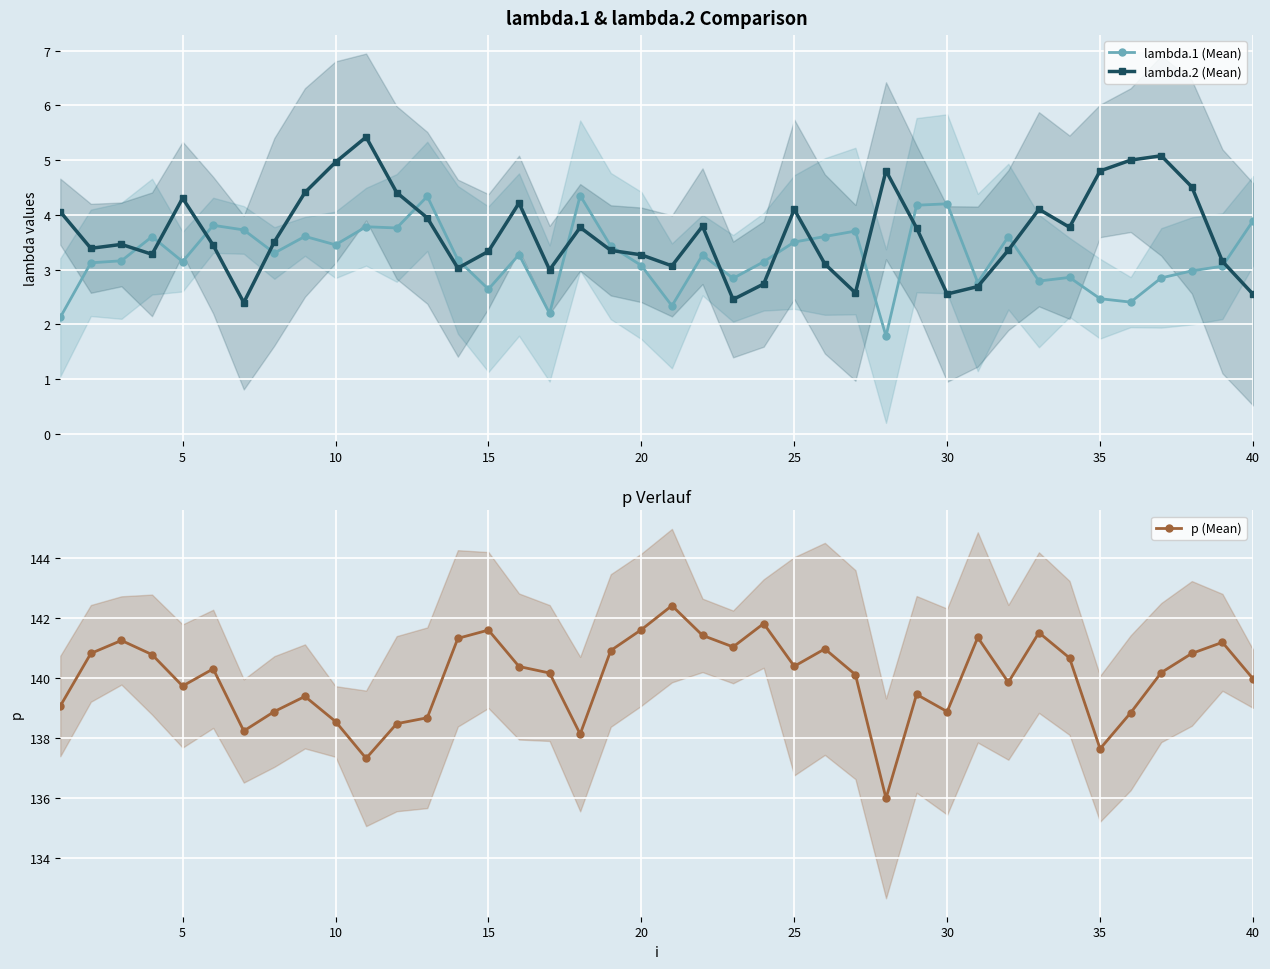

What is the highest value of the p (Mean) series?

142.4